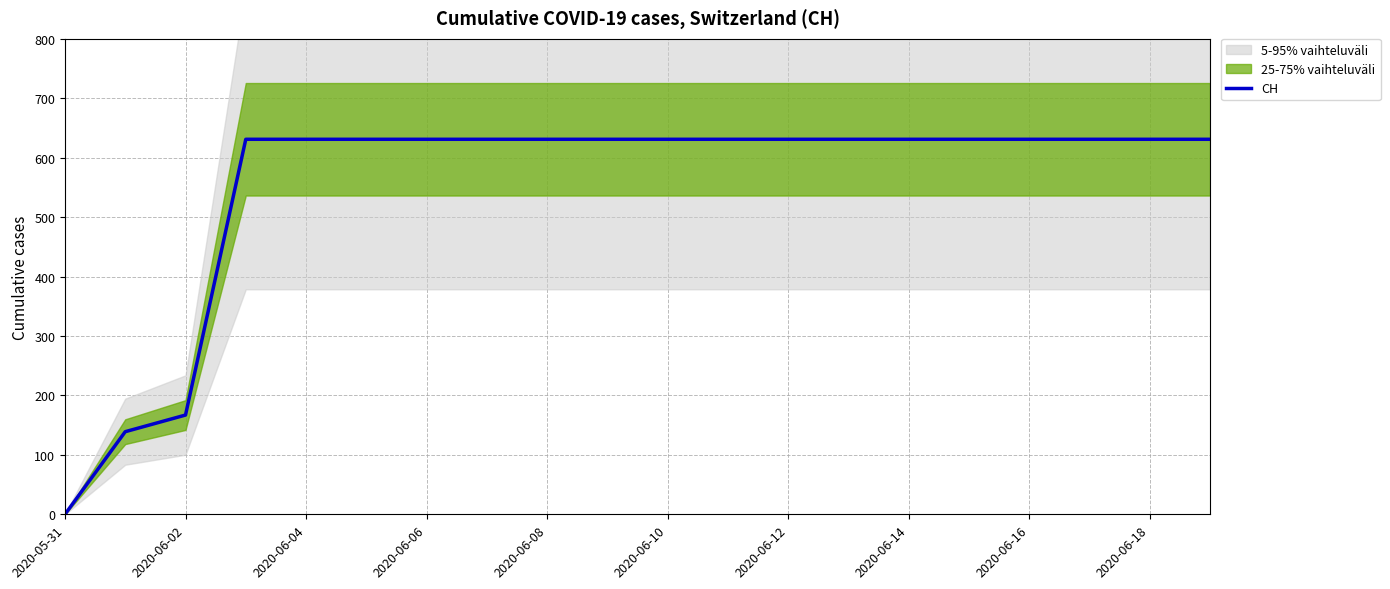

At which label is CH closest to 315?

2020-06-02